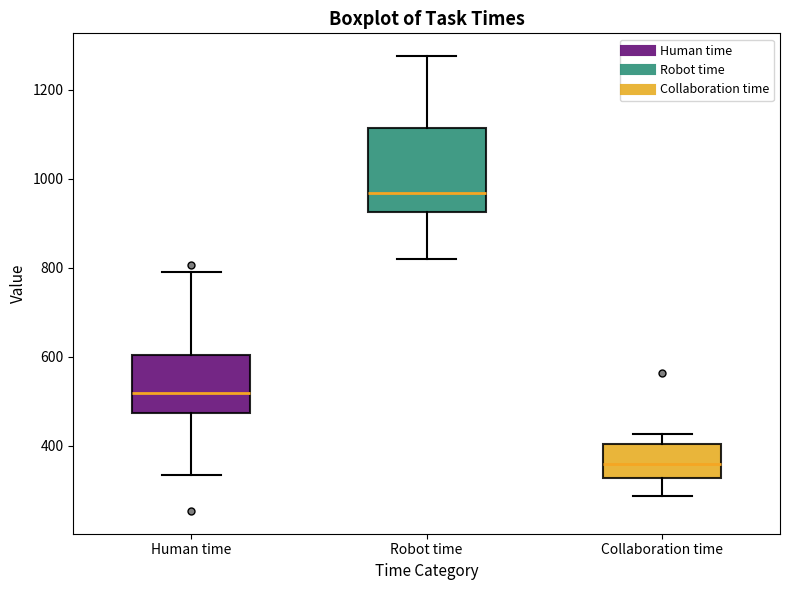

Where does the lower whisker of the box for Collaboration time end on the y-axis? The values are not printed on the chart, so give them approximately, as read against the axis.

280